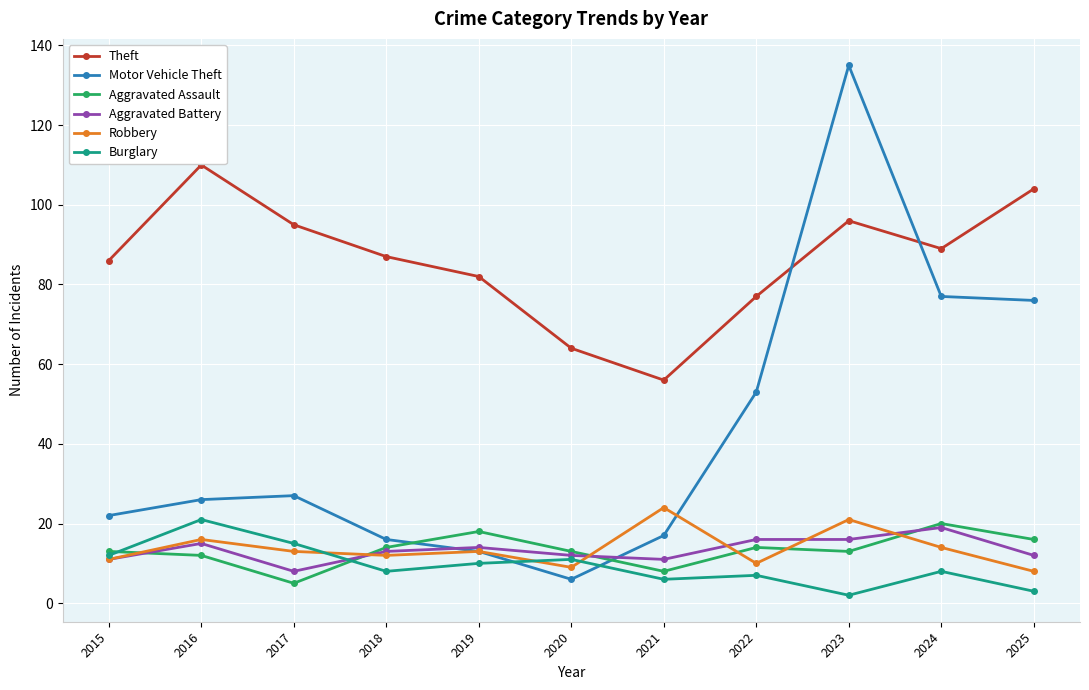

Count the number of data series in this chart.

6